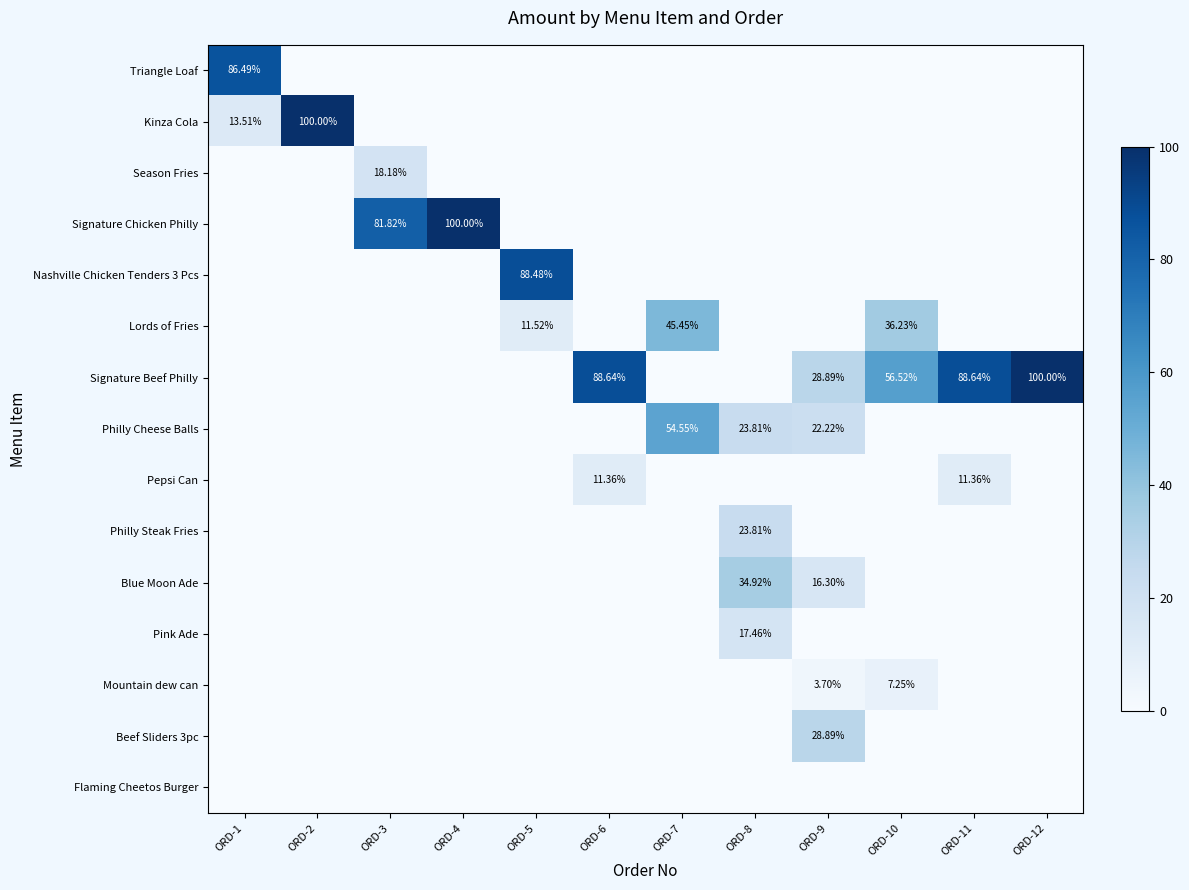

Which series has the largest total across all categories?

Signature Beef Philly